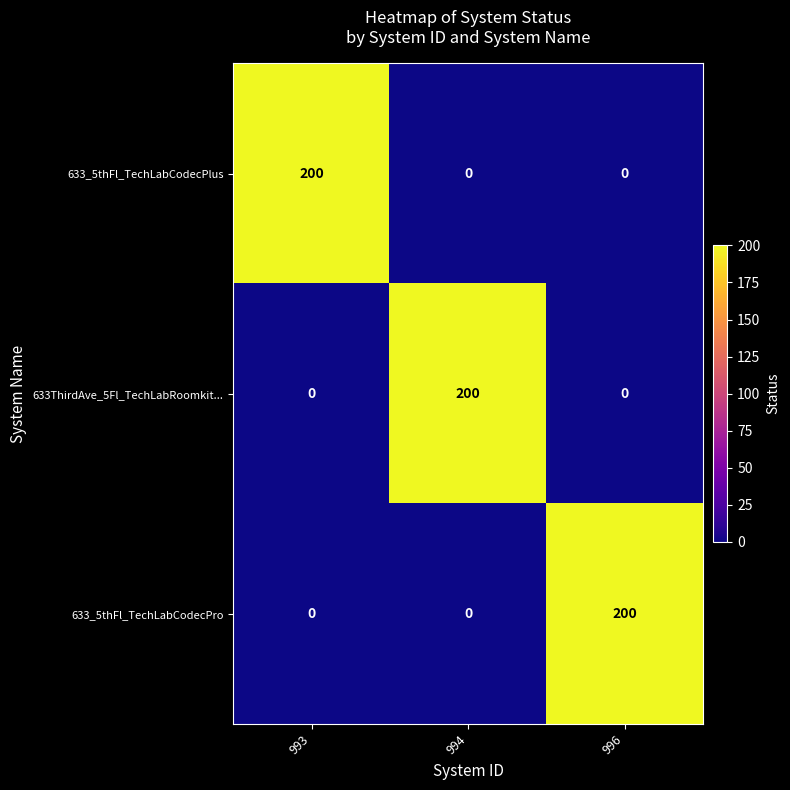

How many 633_5thFl_TechLabCodecPro values are between 0 and 200?

3